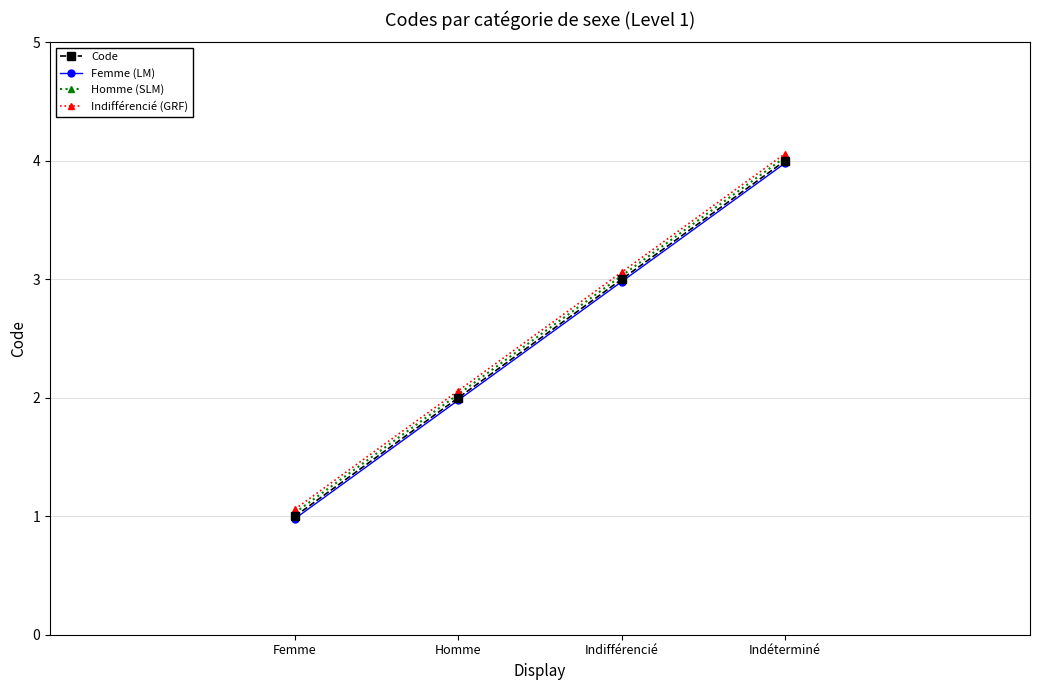

What is the label of the 4th point from the left?

Indéterminé